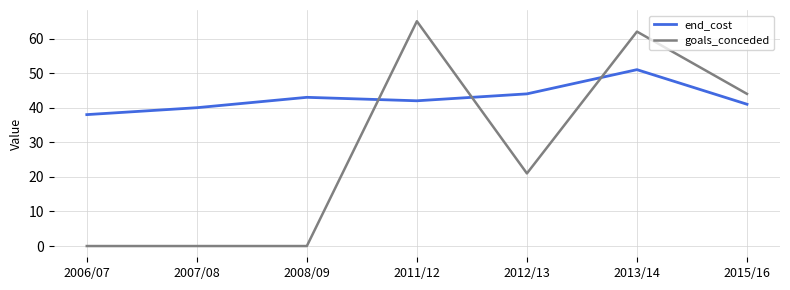

How many times do goals_conceded and end_cost cross each other?

3